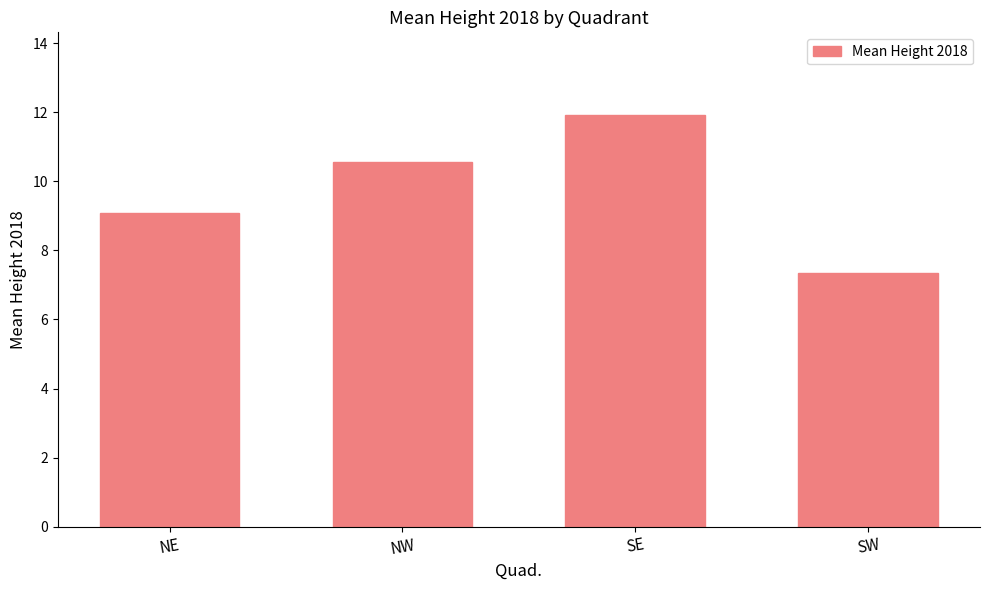

True or false: the data shows 17.5 at NW.

False